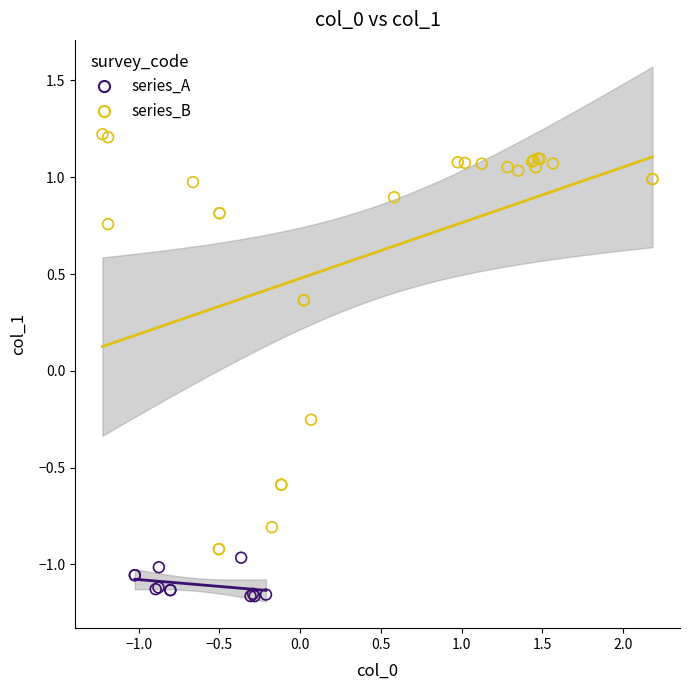

What are all the series names shown in the legend?

series_A, series_B